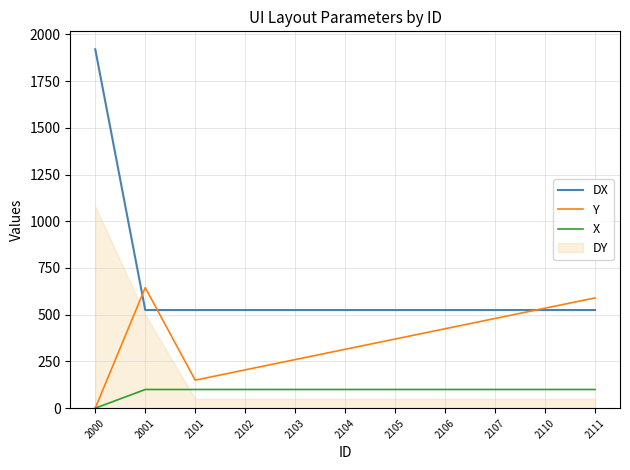

Which series changed the most between 2105 and 2107?

Y